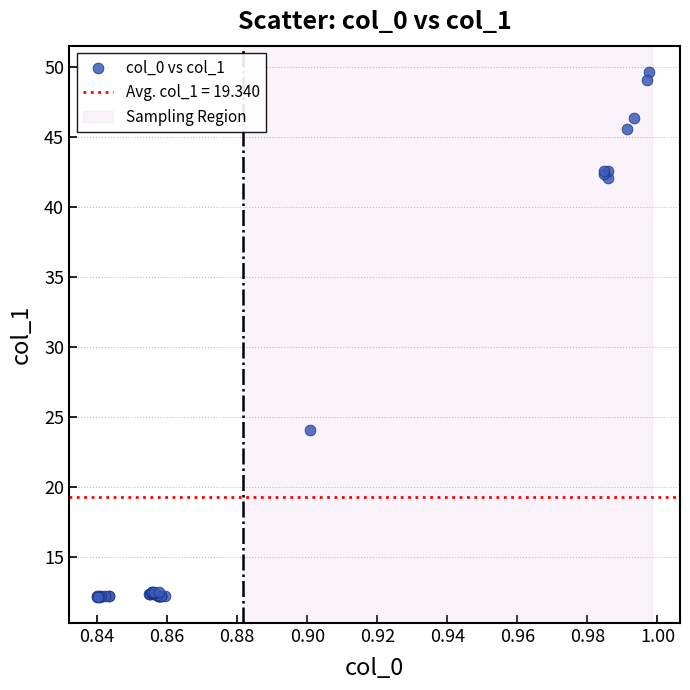

What Y value in the scatter plot is closest to 30?

24.1